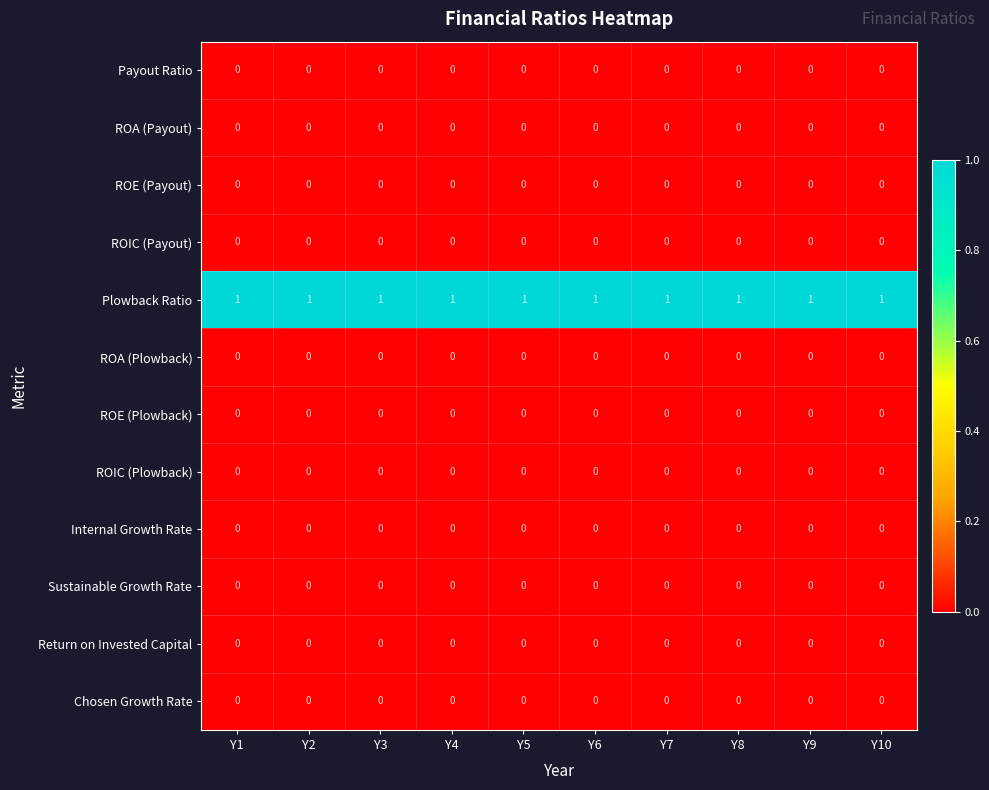

Is the value of Internal Growth Rate at Y4 greater than the value of Plowback Ratio at Y8?

No